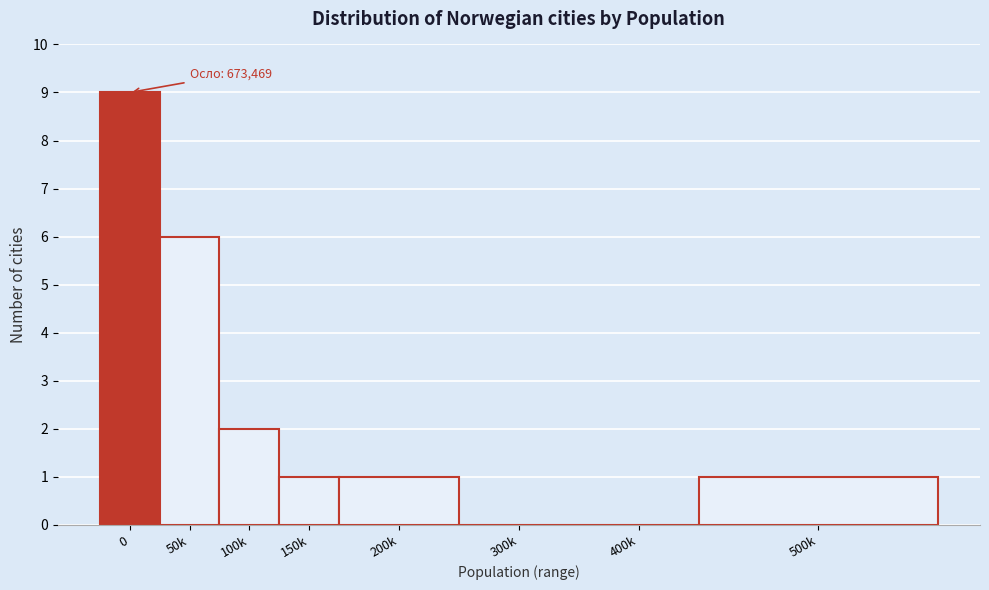

Reading right to left, transcribe all the data shown in this chart.

500k=1	400k=0	300k=0	200k=1	150k=1	100k=2	50k=6	0=9